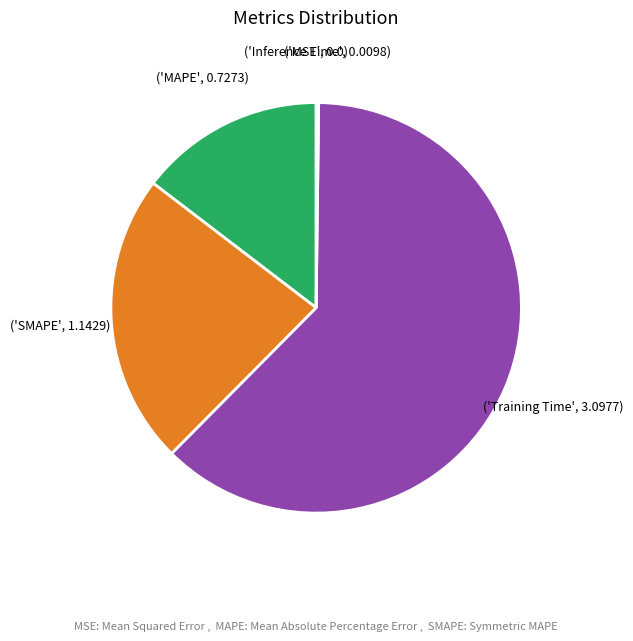

Is there a majority slice in this chart?

Yes